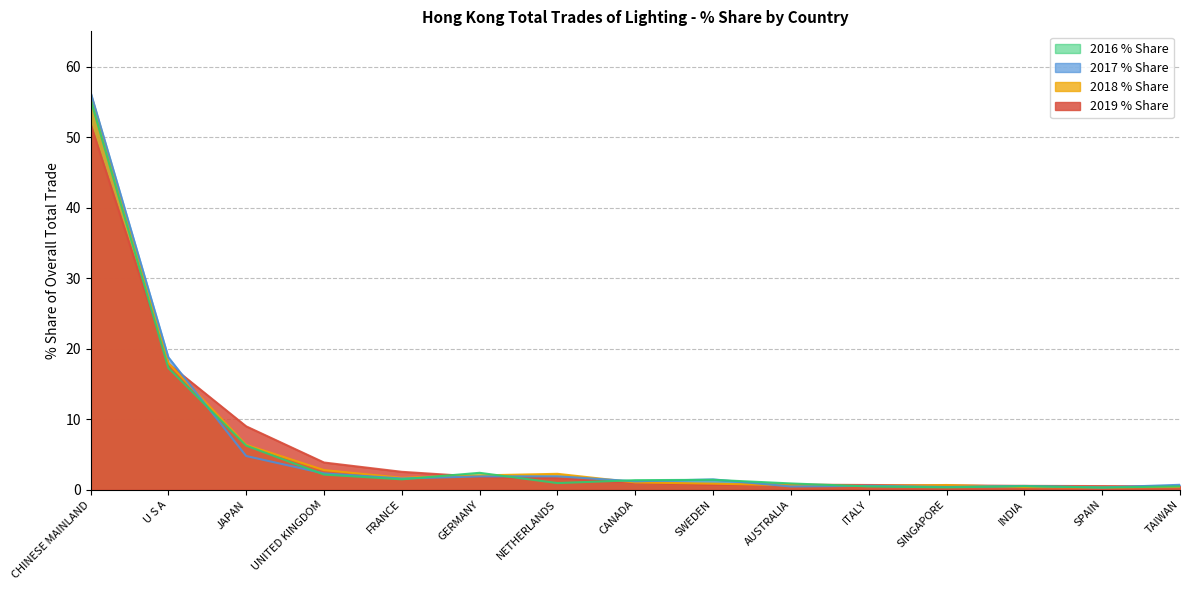

The 2019 % Share series shows 0.6 at SINGAPORE. True or false?

True